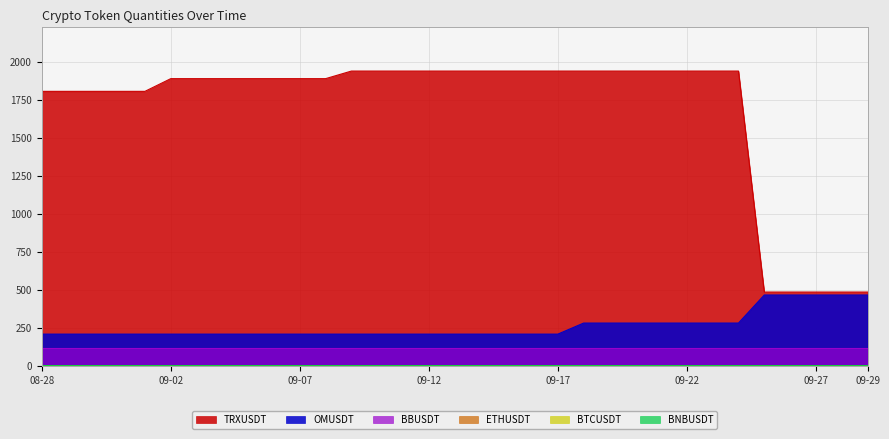

What position from the right is 2024-08-30?

31